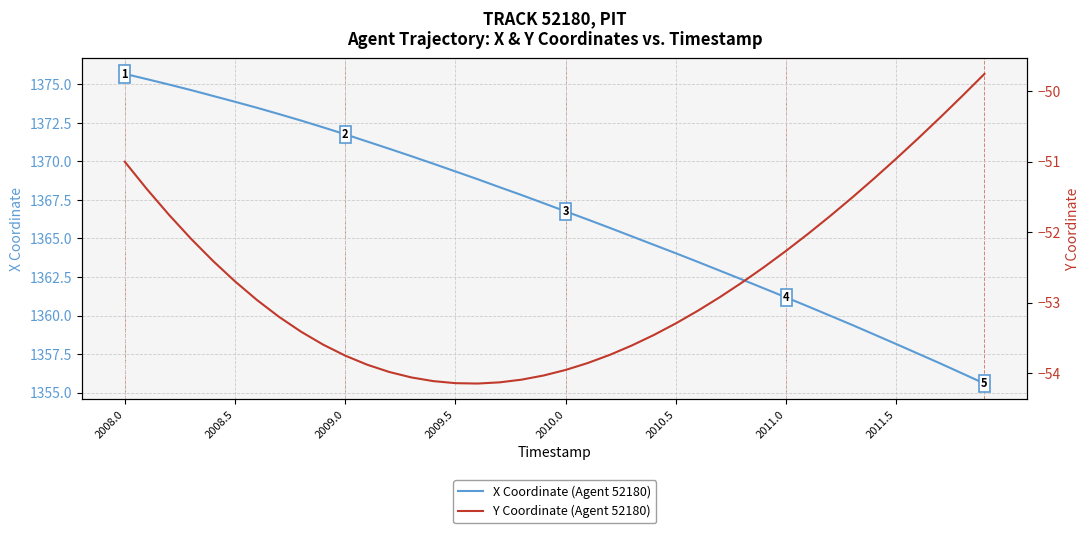

What are all the series names shown in the legend?

X Coordinate (Agent 52180), Y Coordinate (Agent 52180)